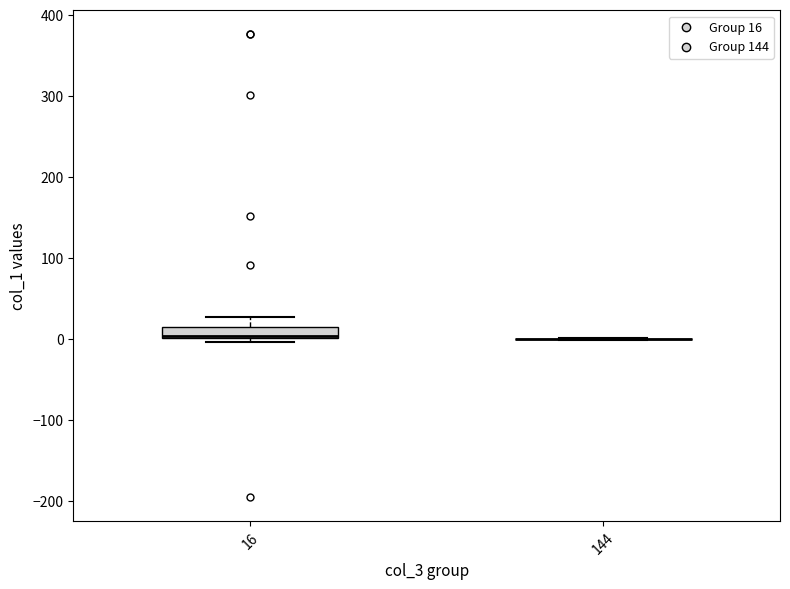

Comparing the boxes themselves (not the whiskers), which one is the tallest?

16